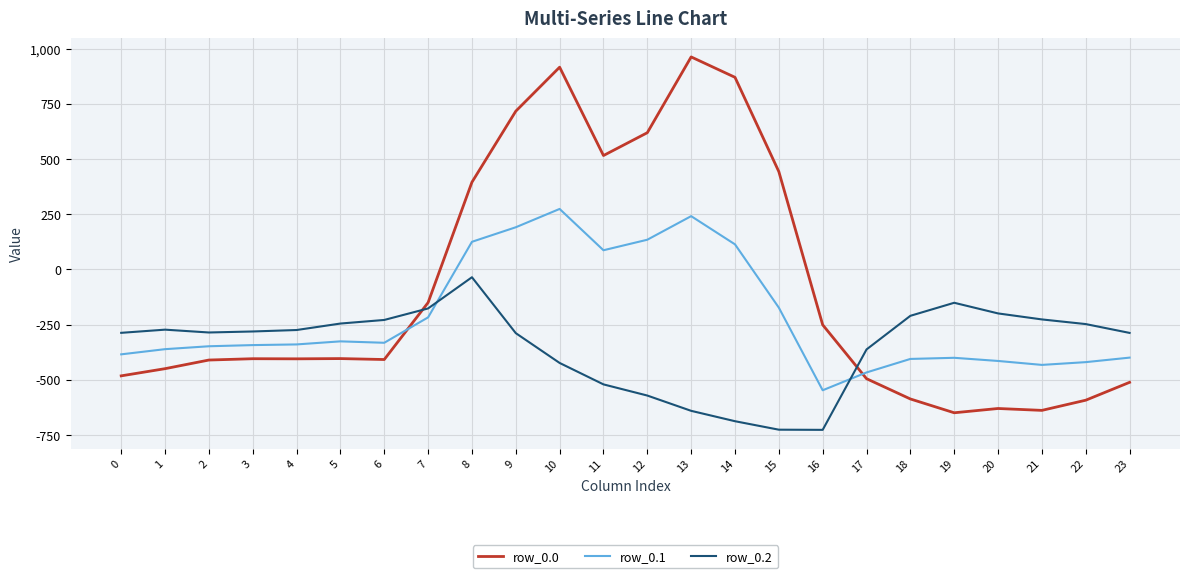

The value of row_0.1 at 10 is 74.7. True or false?

False